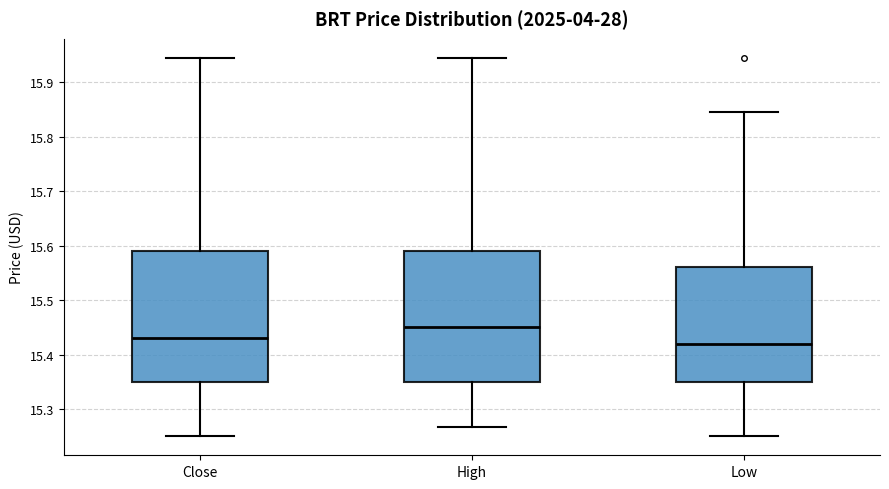

Reading left to right, read every box against the y-axis: the position of its median line, the range the box covers, and the ends of its whiskers. The values are not printed on the chart, so give them approximately, as read against the axis.

Close: median 15.43, box 15.35 to 15.59, whiskers 15.25 to 15.94
High: median 15.45, box 15.35 to 15.59, whiskers 15.27 to 15.94
Low: median 15.42, box 15.35 to 15.56, whiskers 15.25 to 15.85